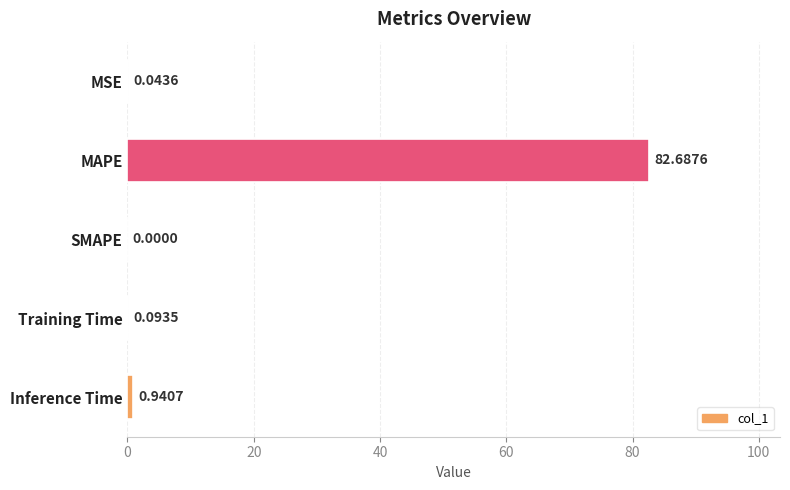

Which has a higher value, MAPE or Training Time?

MAPE